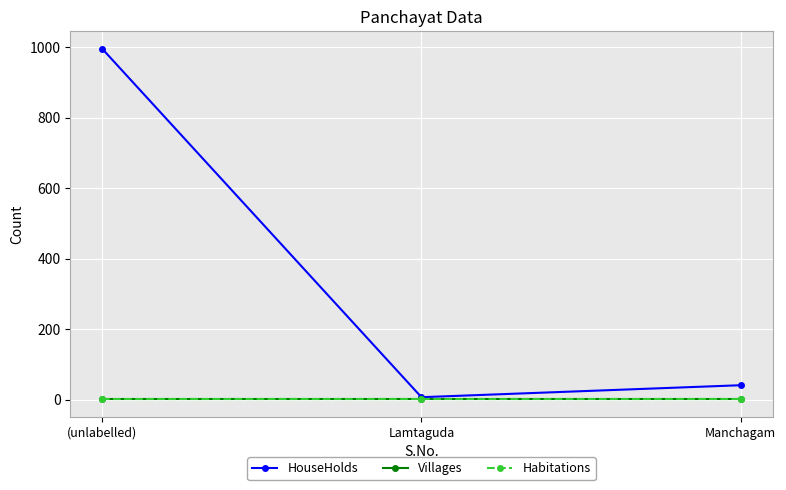

Reading left to right, extract all data points from this chart.

HouseHolds: (unlabelled)=996	Lamtaguda=7	Manchagam=41
Villages: (unlabelled)=1	Lamtaguda=1	Manchagam=1
Habitations: (unlabelled)=1	Lamtaguda=1	Manchagam=1